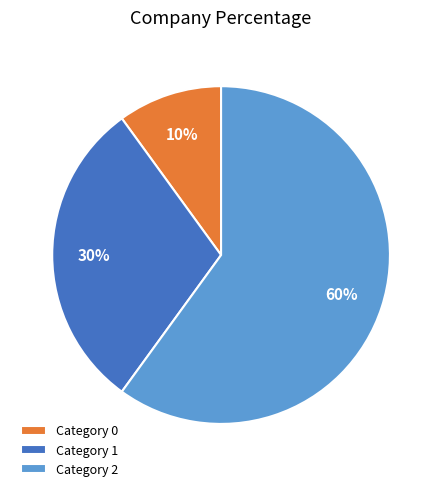

Is the sum of Category 2 and Category 0 greater than half?

Yes